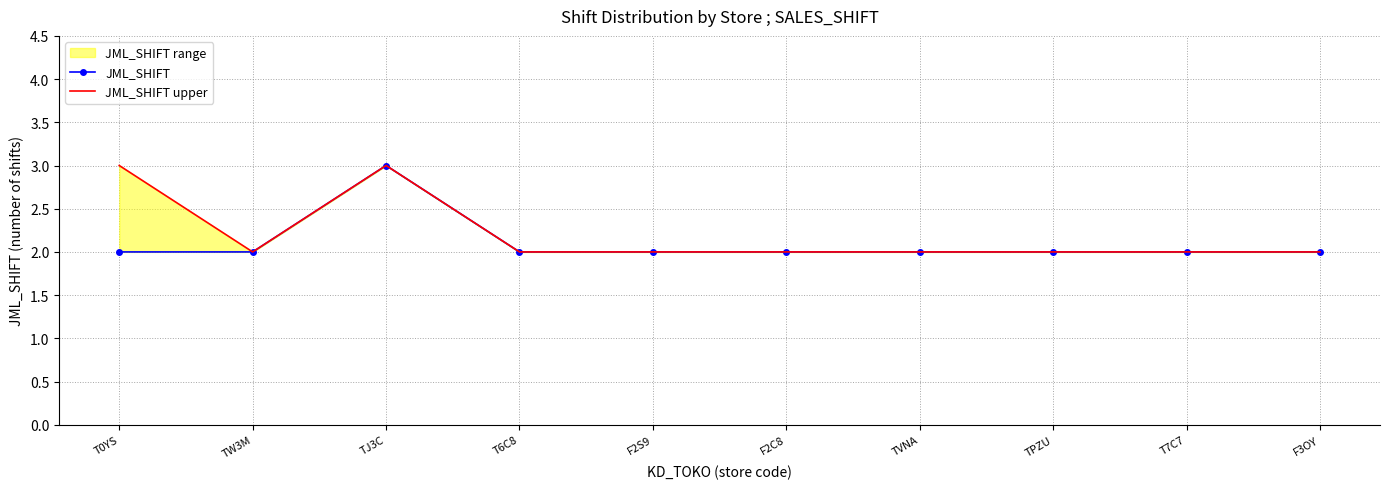

What is the sum of all JML_SHIFT upper values?

22